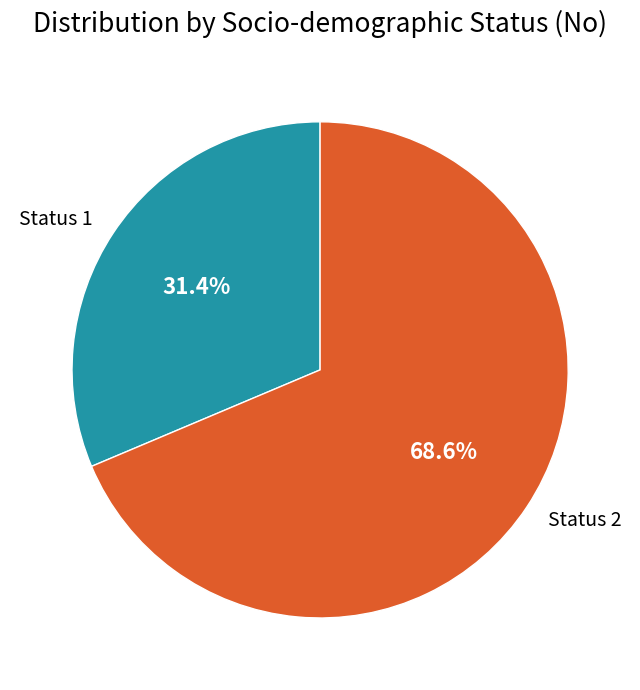

Is it true that Status 1 is 25% of the pie?

False